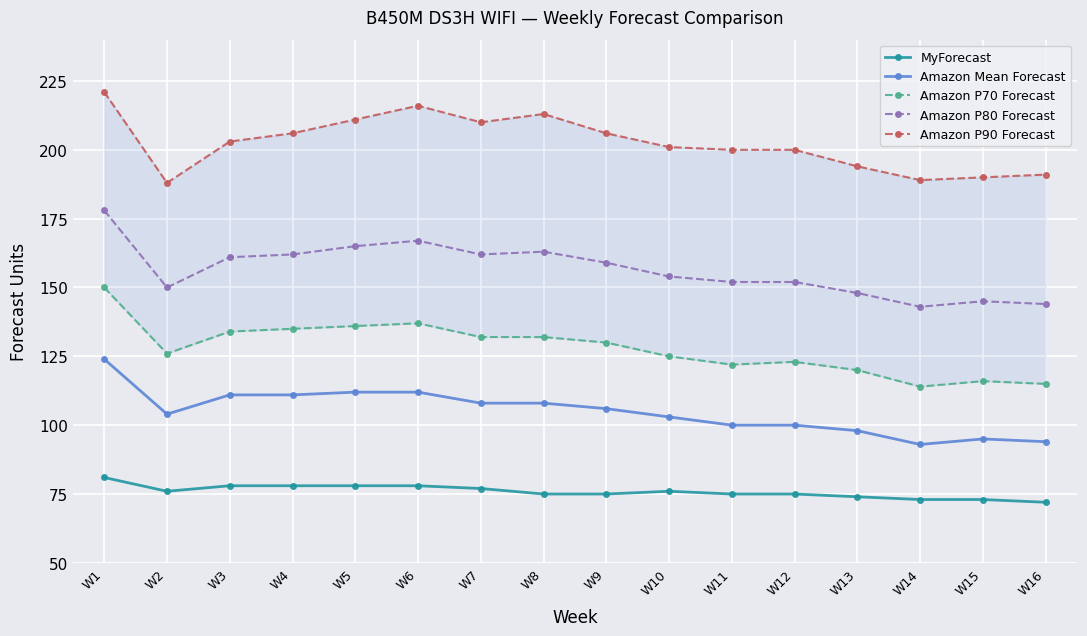

How many interior local valleys does the Amazon P90 Forecast series have?

3